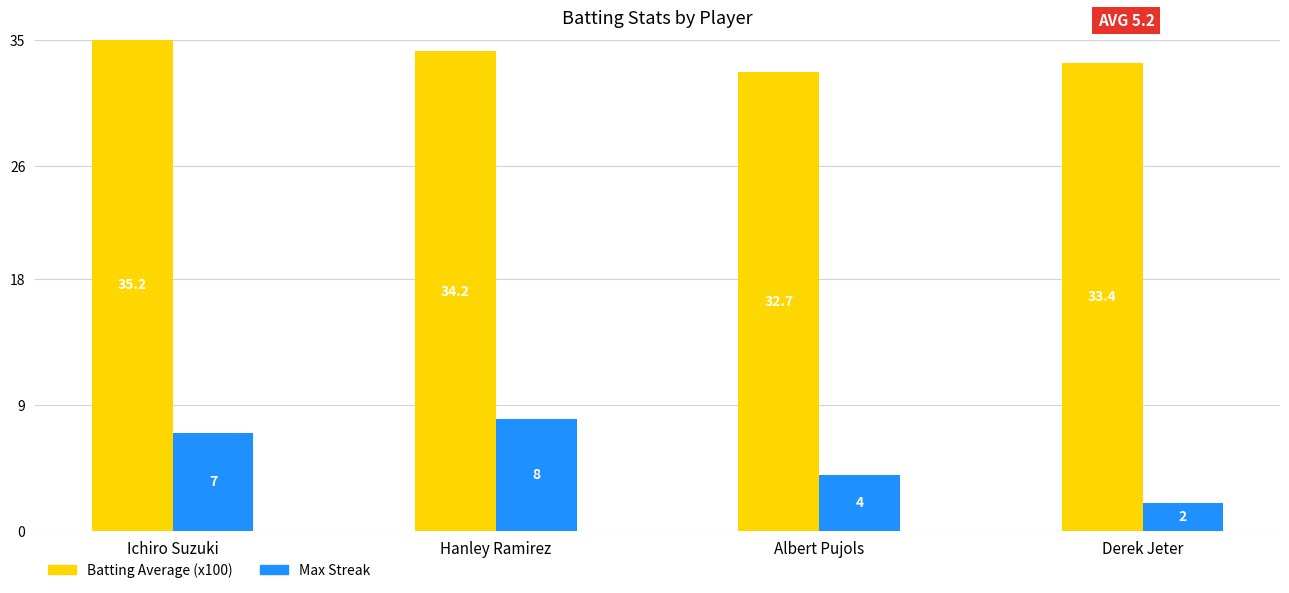

How many data points does each series have?

4